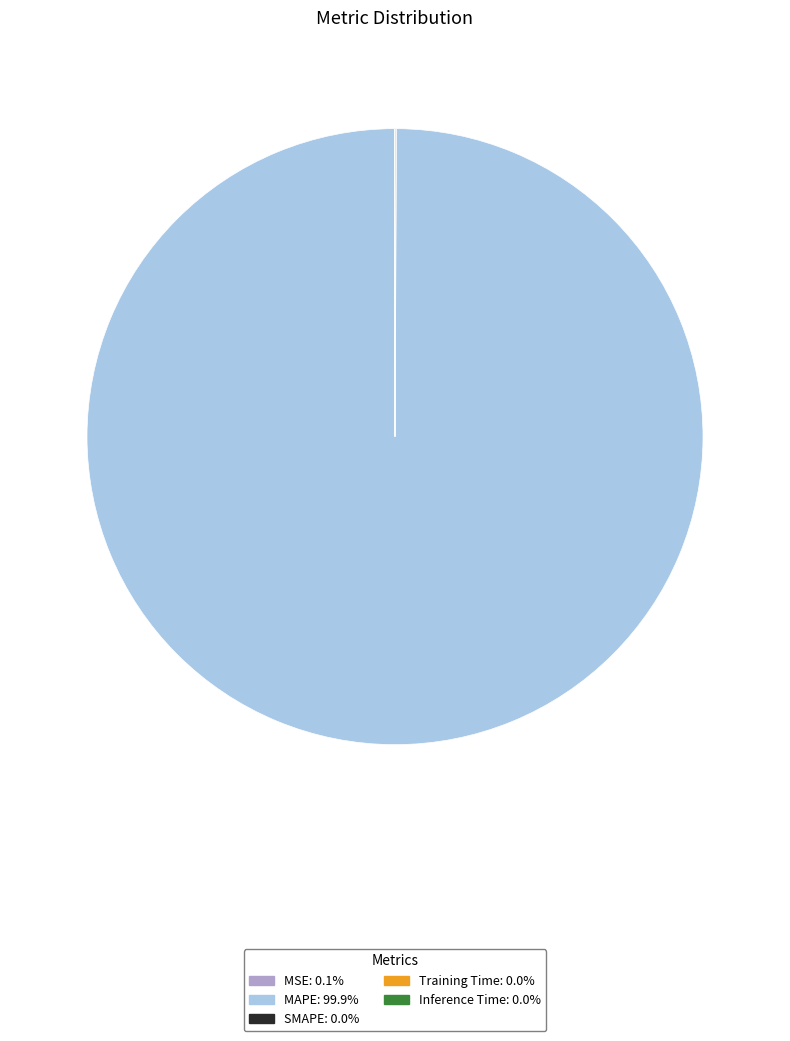

Is there any slice that represents more than half of the pie?

Yes